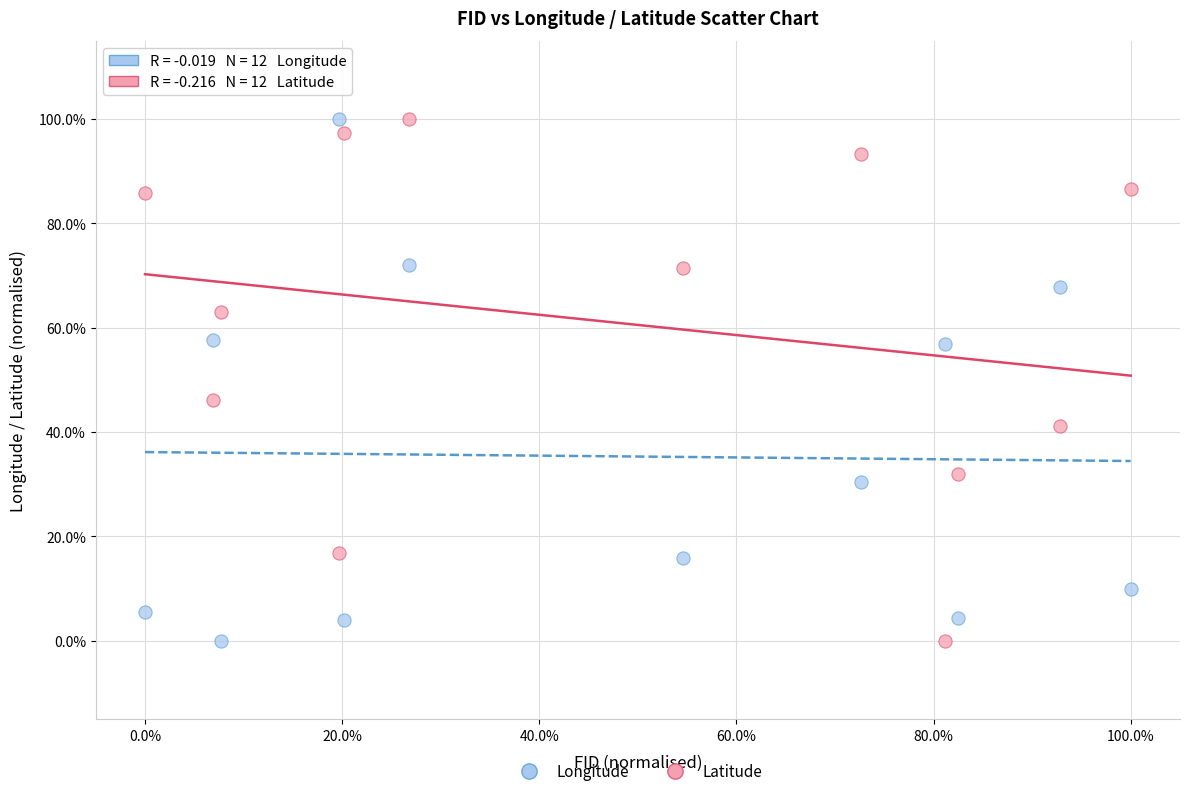

What are all the series names shown in the legend?

Longitude, Latitude